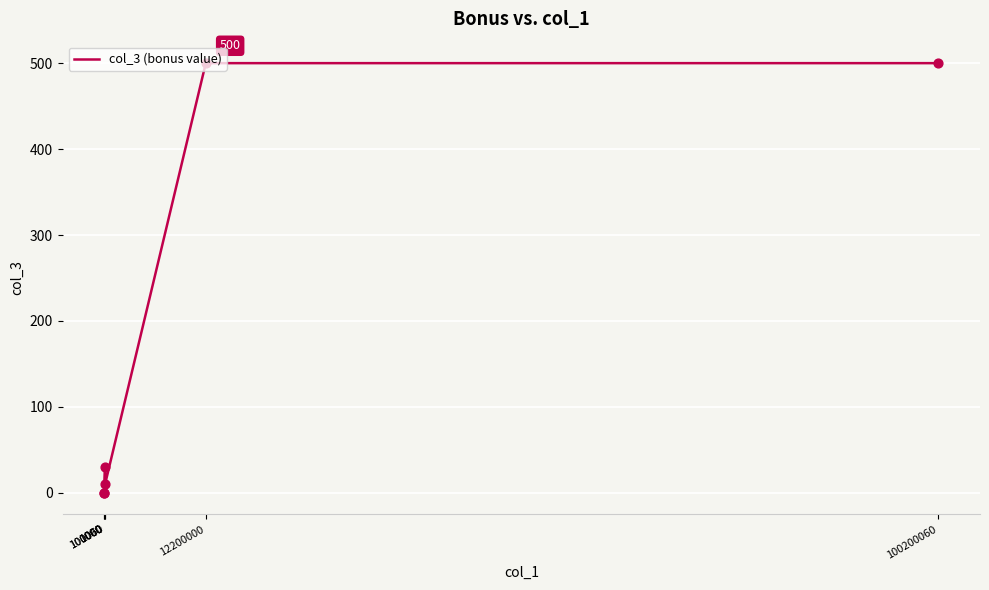

Which has a higher value, 1000 or 100060?

100060